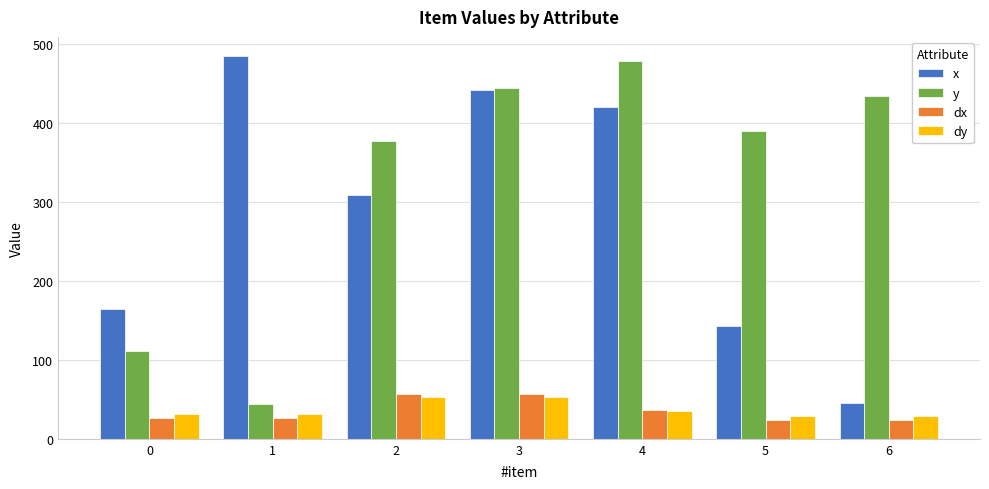

What is the greatest value displayed?

484.2